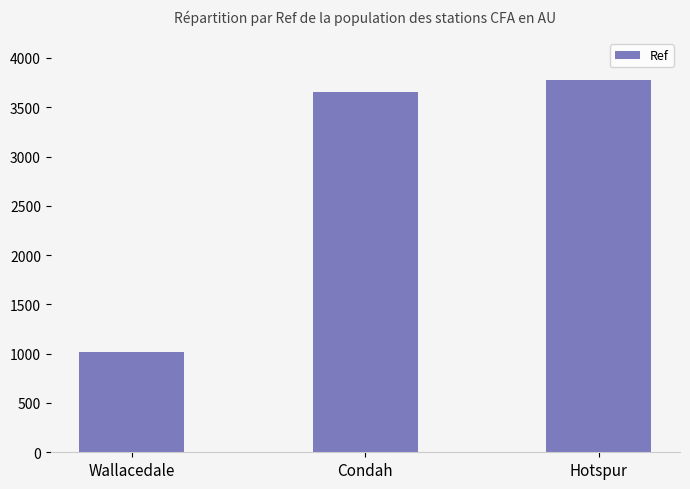

Rank the categories by value from lowest to highest.

Wallacedale, Condah, Hotspur